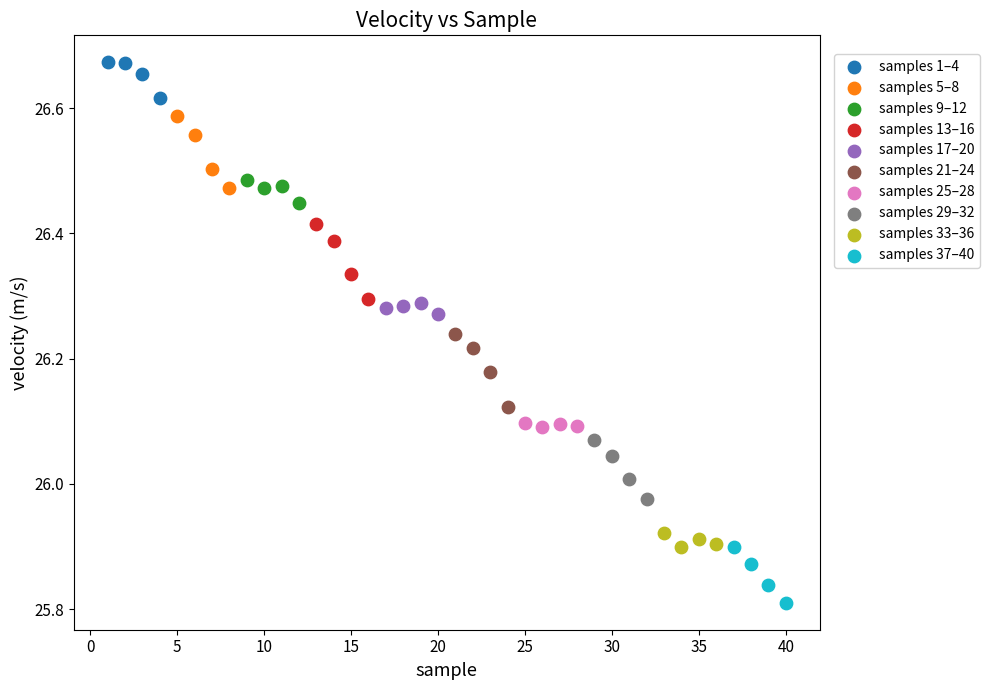

Which series contains the highest Y value?

samples 1–4